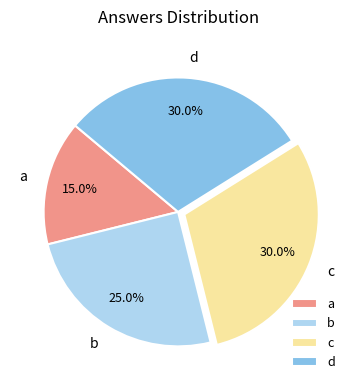

How many segments does this pie chart have?

4